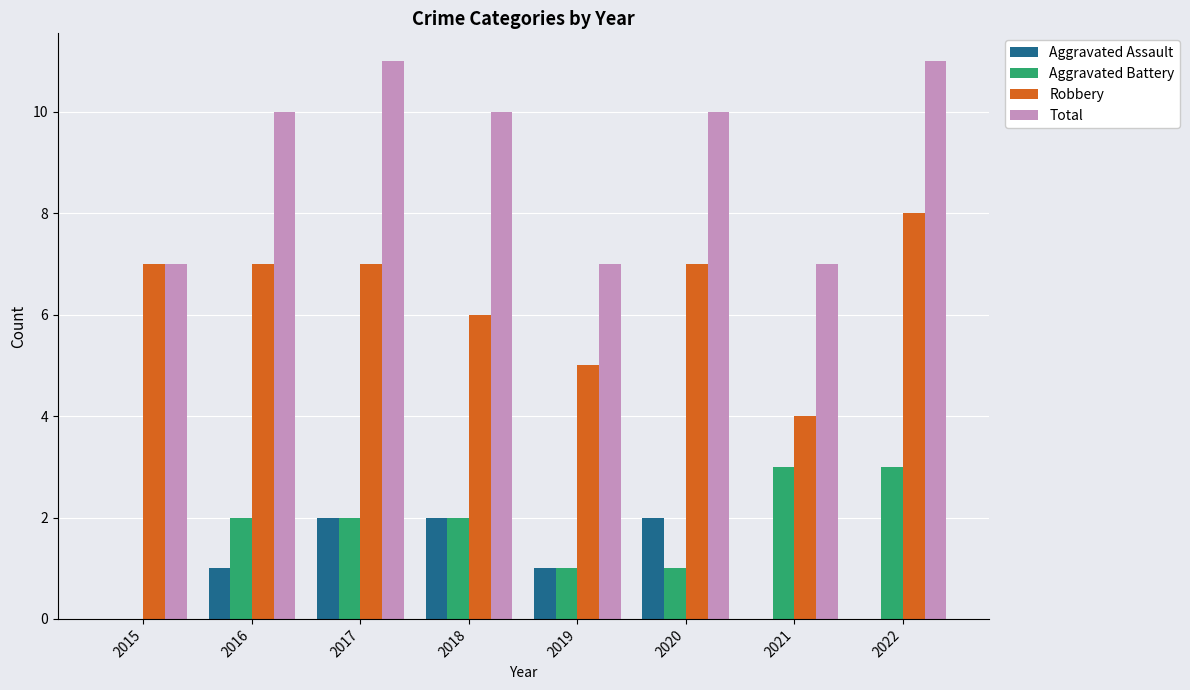

What is the sum of all Robbery values?

51